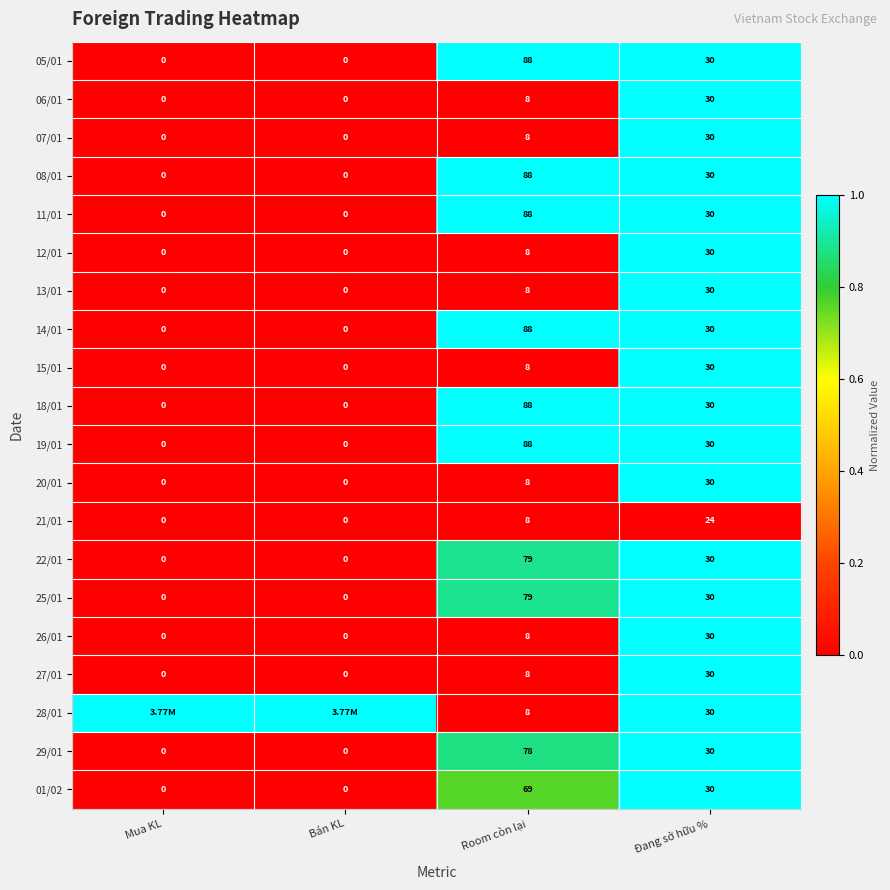

At which label does 13/01 reach its peak?

Đang sở hữu %